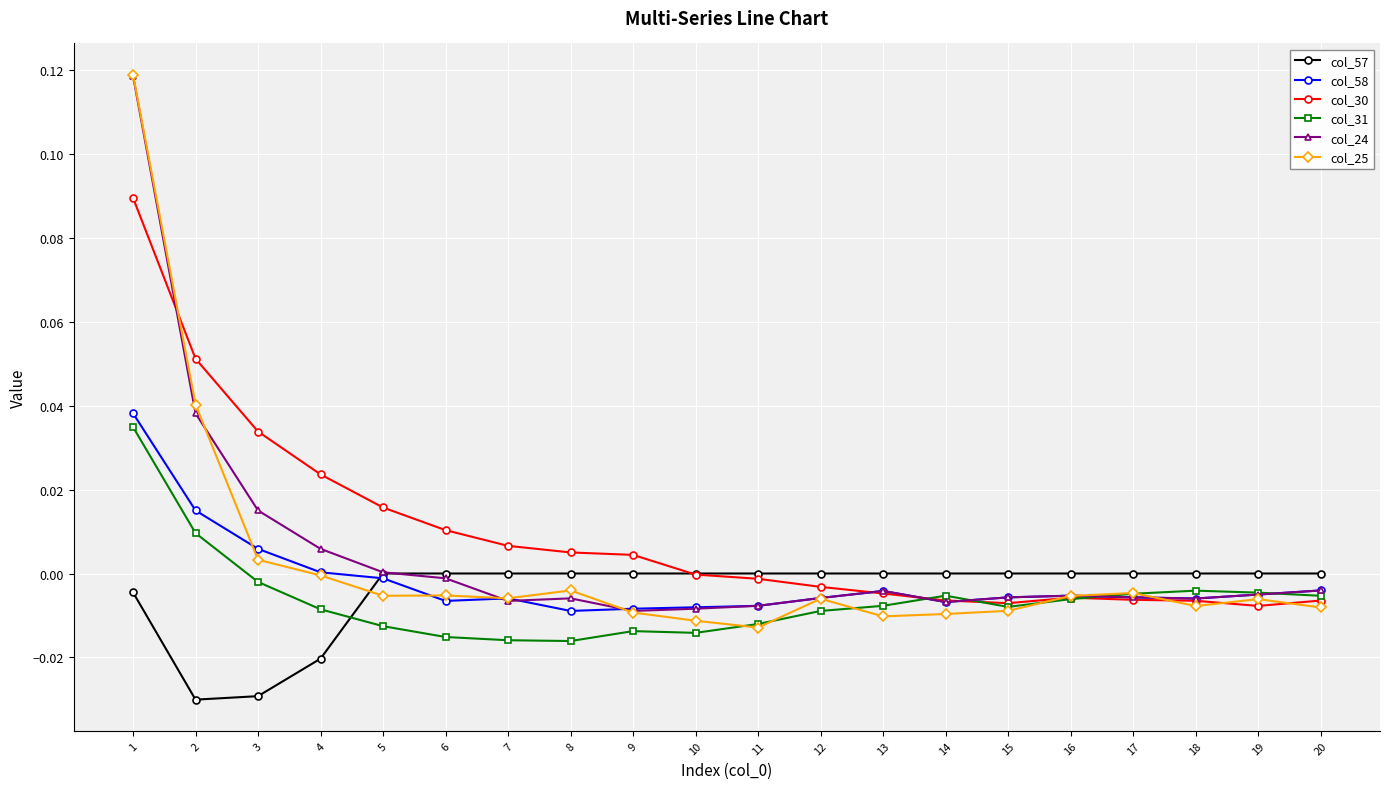

Which series has the largest range (max minus min)?

col_25